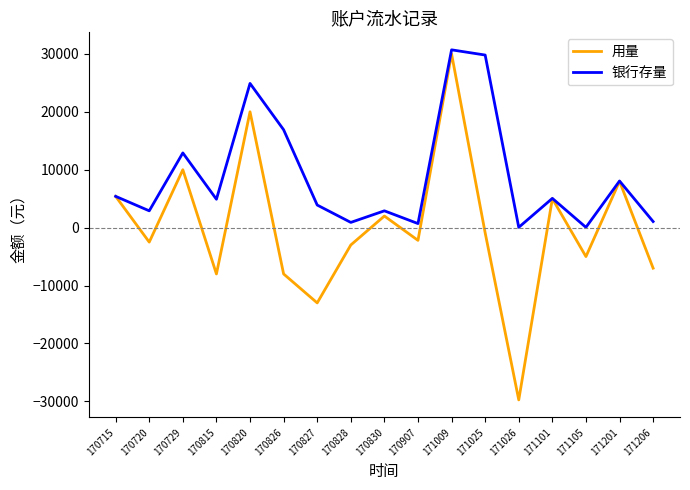

Which series has the largest total across all categories?

银行存量